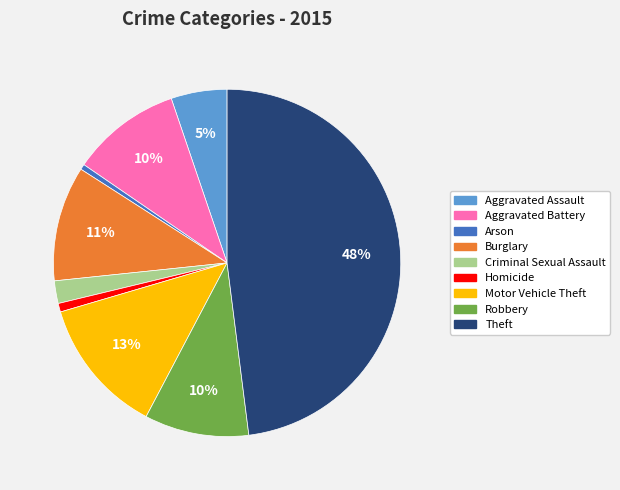

To the nearest percent, what is the combined percentage of Motor Vehicle Theft and Homicide?

14%